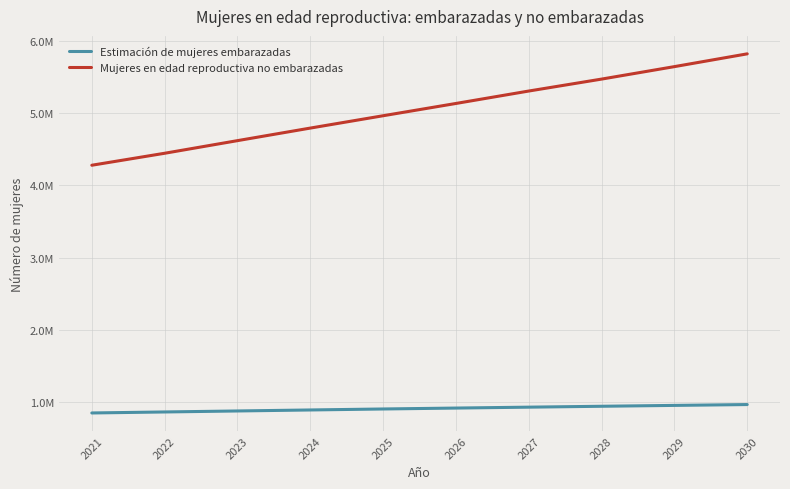

True or false: Mujeres en edad reproductiva no embarazadas and Estimación de mujeres embarazadas intersect in this chart.

False